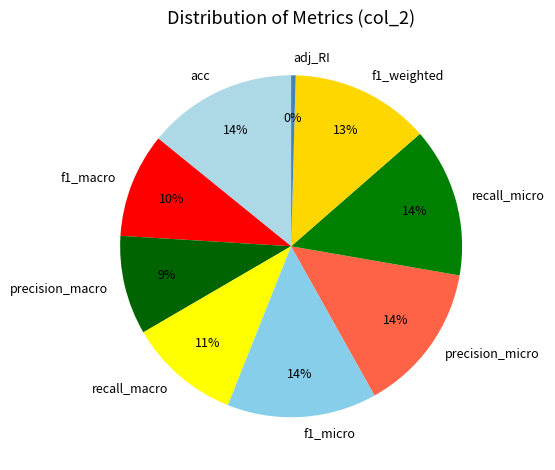

To the nearest percent, what is the average slice percentage?

11%